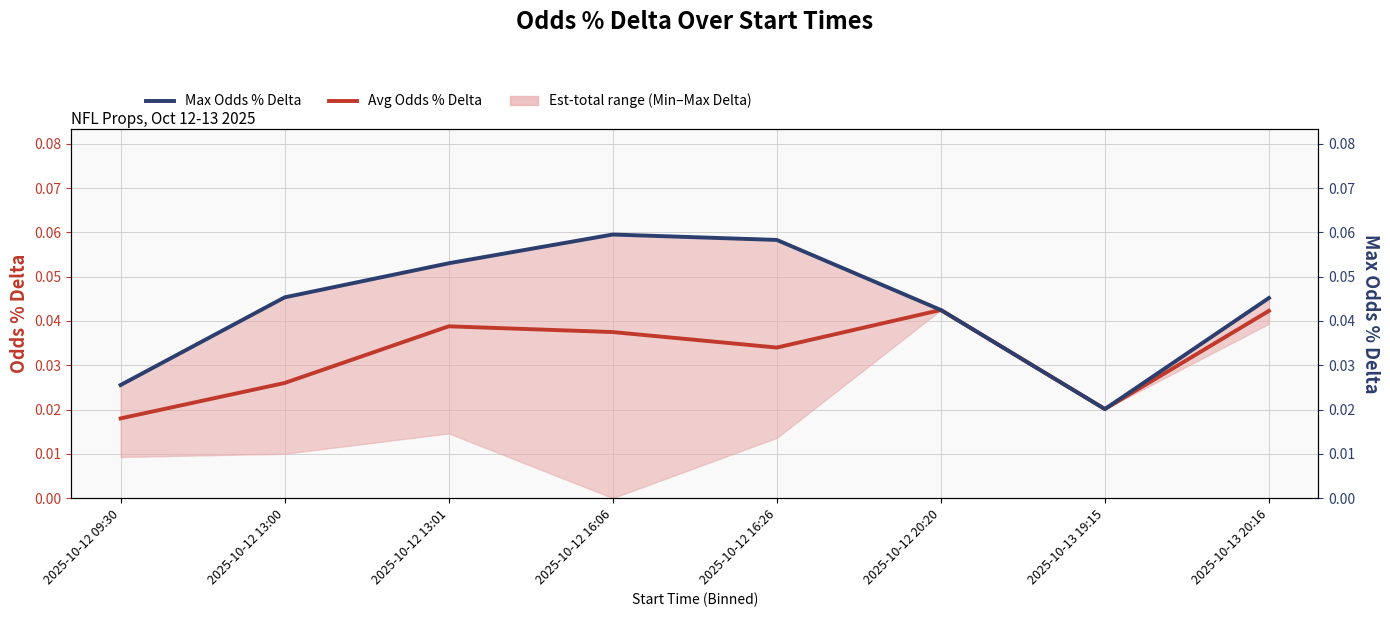

At which category does Avg Odds % Delta reach its first local peak?

2025-10-12 13:01